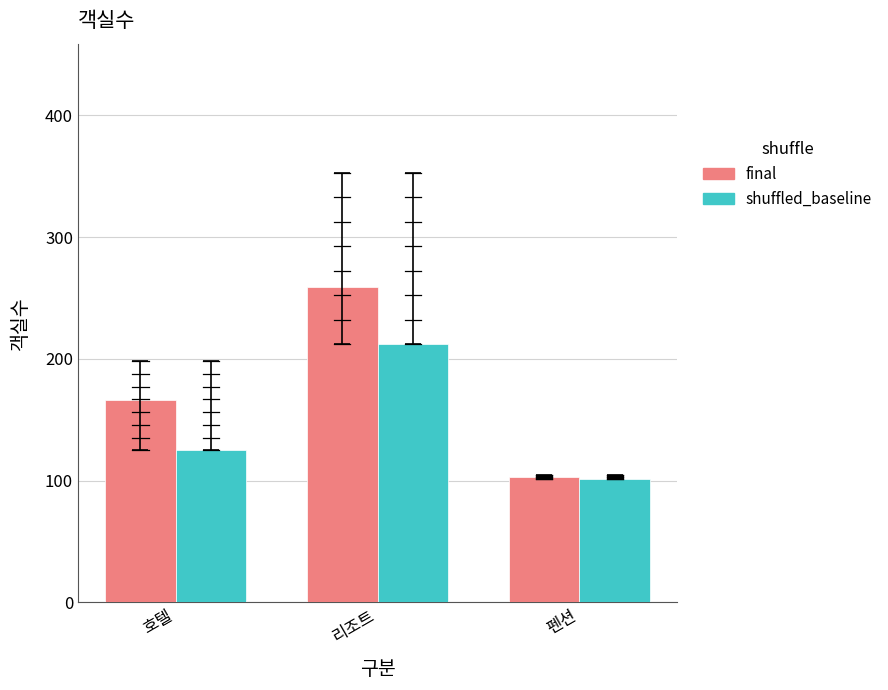

True or false: final has a value of 40 at 호텔.

False